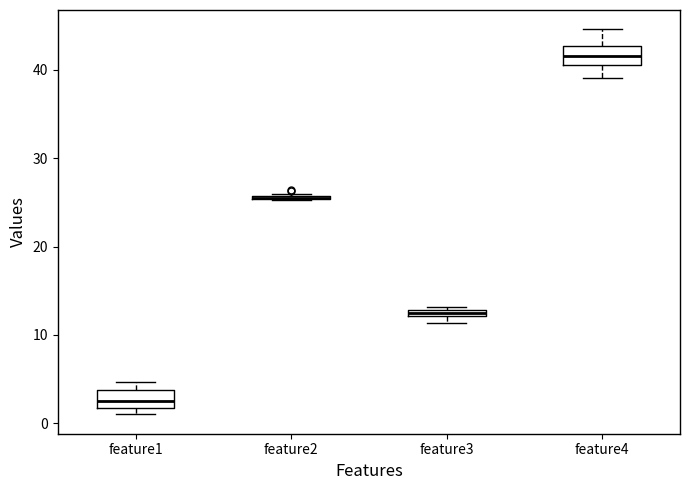

Where is the upper edge of the box for feature3 on the y-axis? The values are not printed on the chart, so give them approximately, as read against the axis.

13